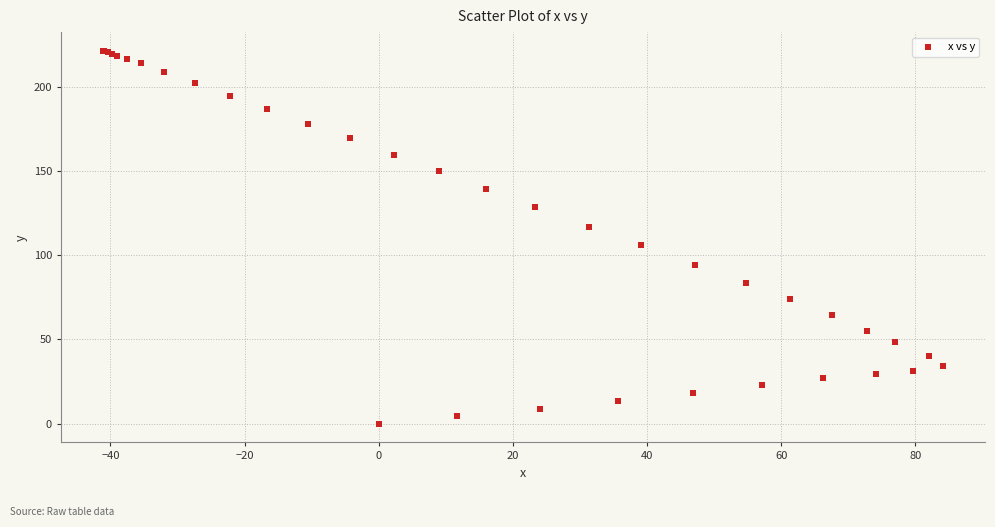

What Y value in the scatter plot is closest to 110?

106.1